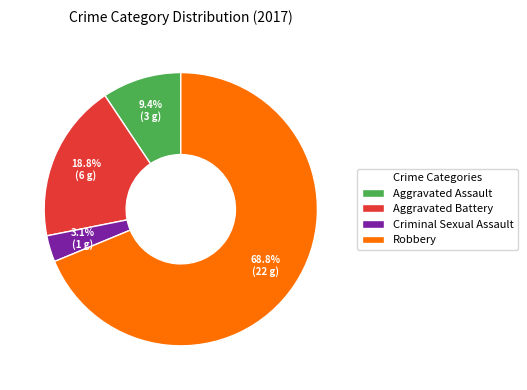

To the nearest percent, what is the combined percentage of Aggravated Assault and Robbery?

78%